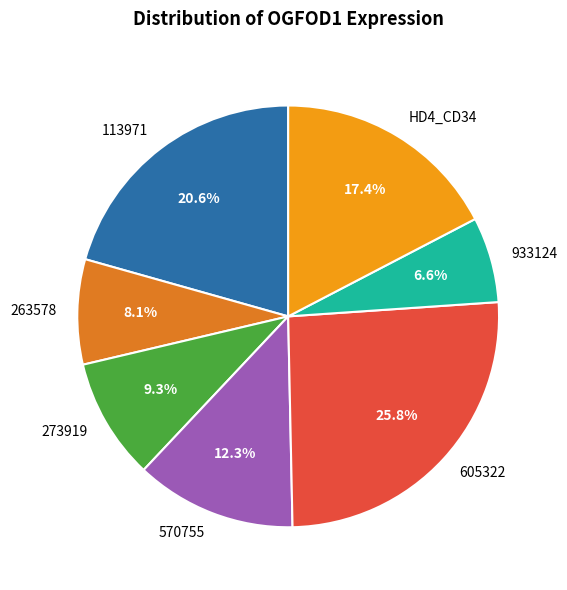

Approximately how many times larger is the value at 605322 compared to 570755?

2.1